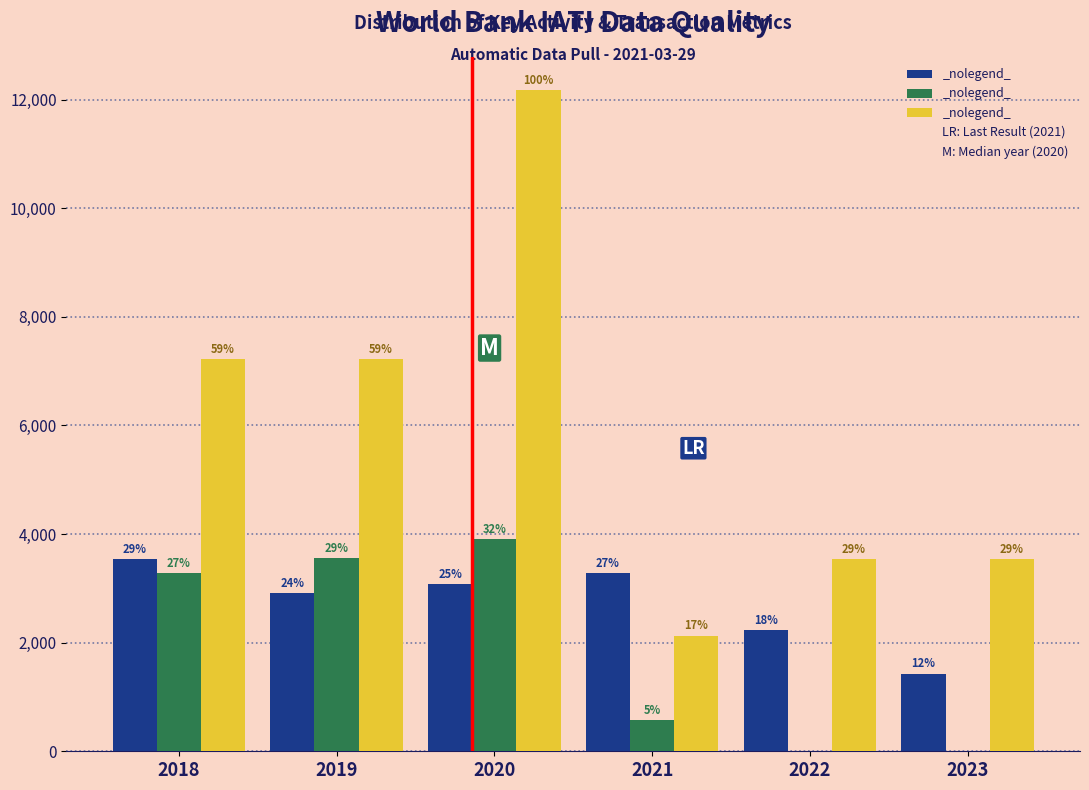

How many groups of bars are there?

6